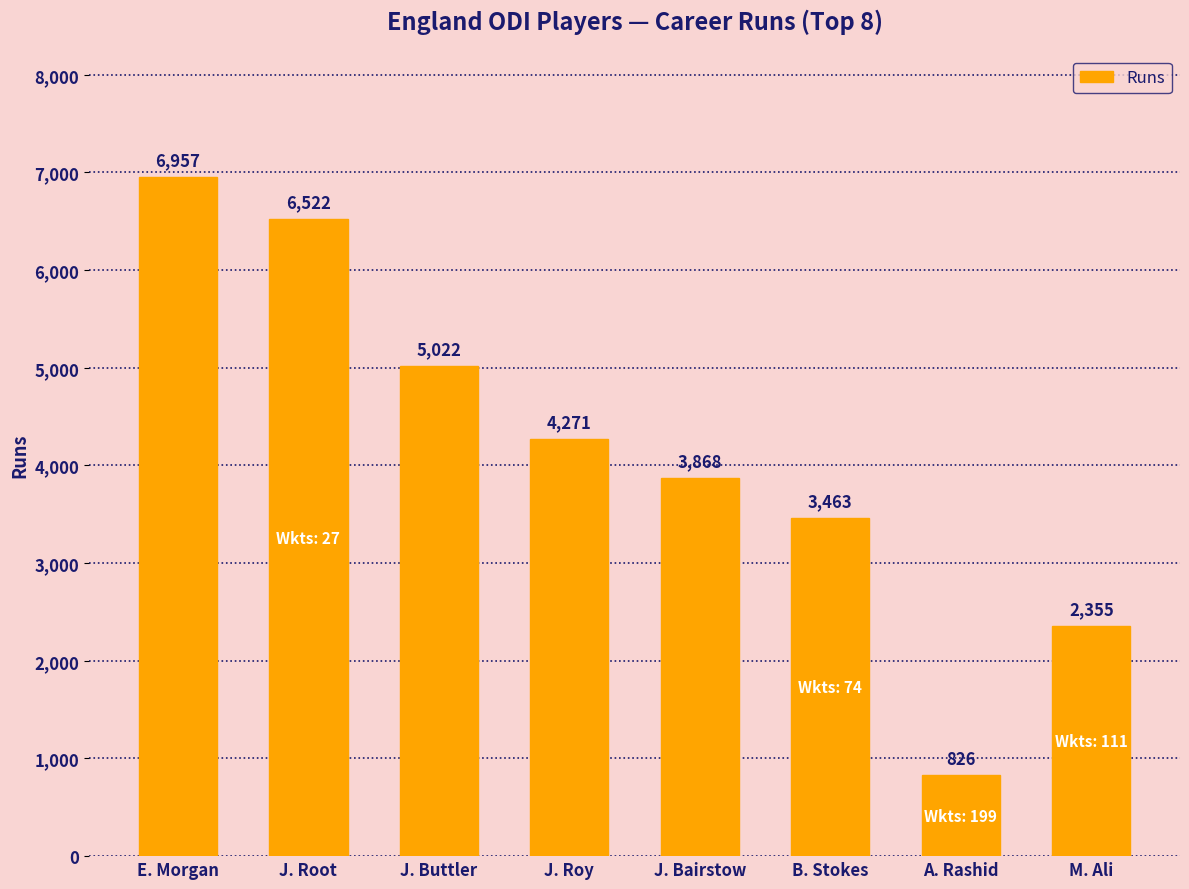

Is it true that the value at M. Ali is 2355?

True